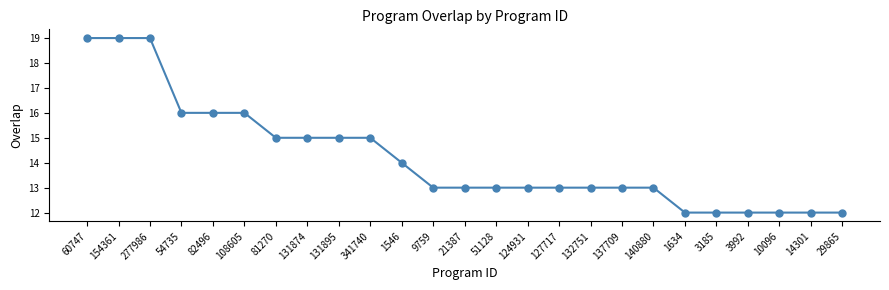

The value at 14301 is 2. True or false?

False